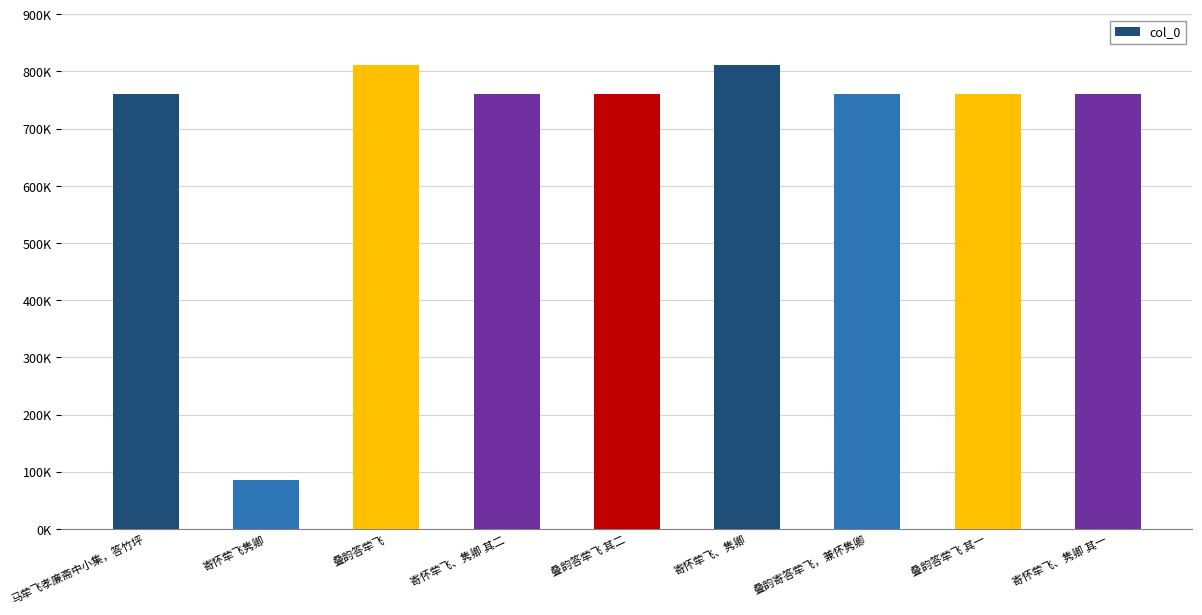

Does the chart contain stacked bars?

No